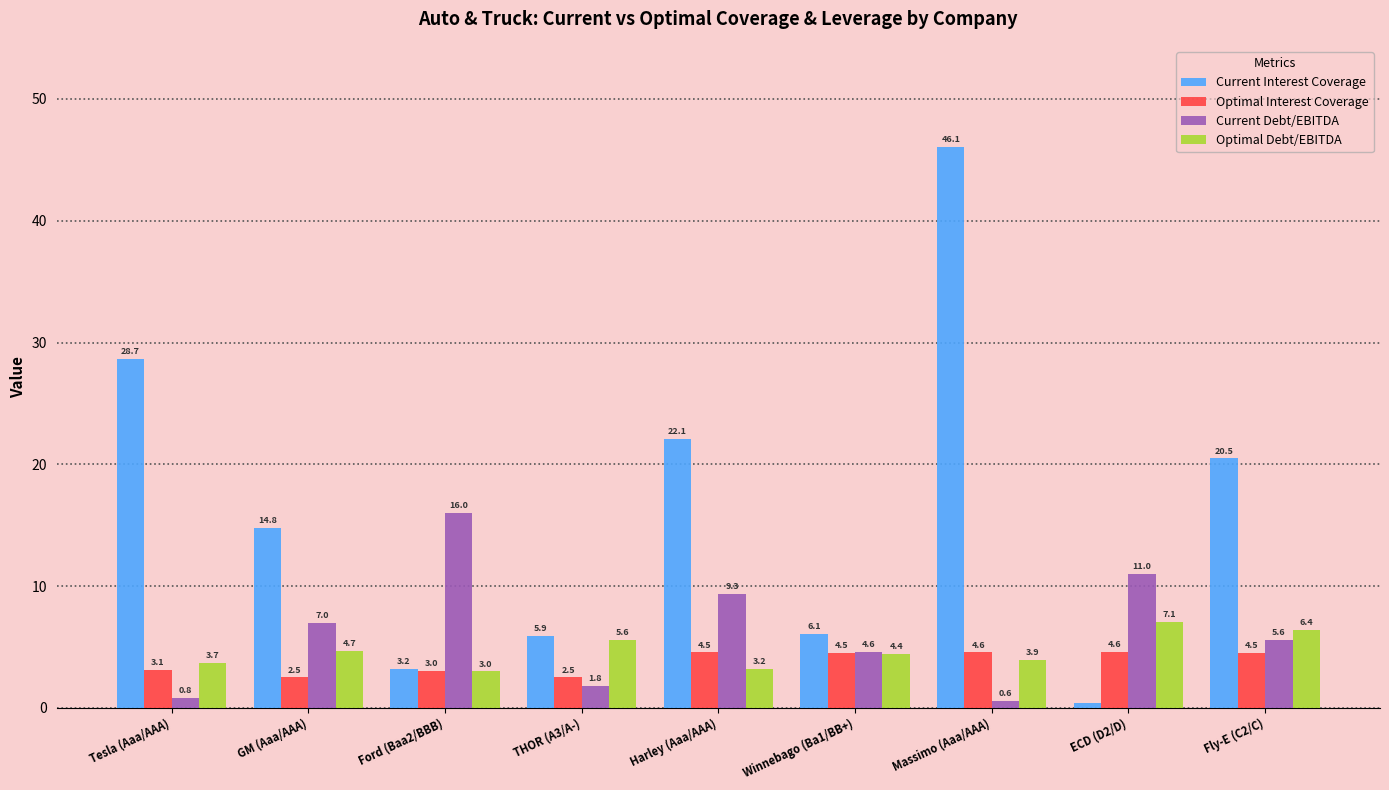

What is the spread (max minus min) of values at THOR (A3/A-)?

4.1